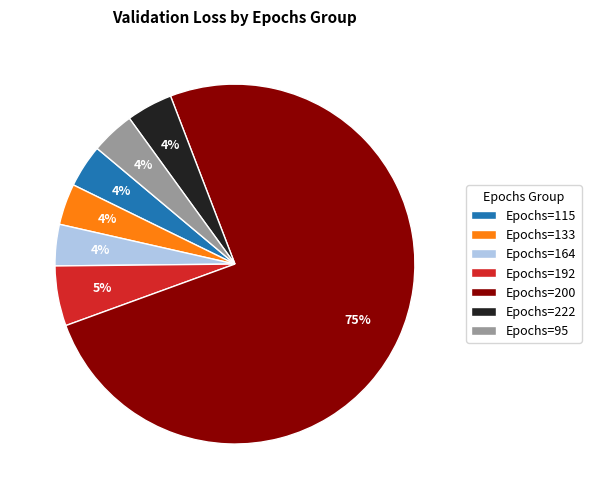

Combined, do Epochs=115 and Epochs=164 account for over 50%?

No